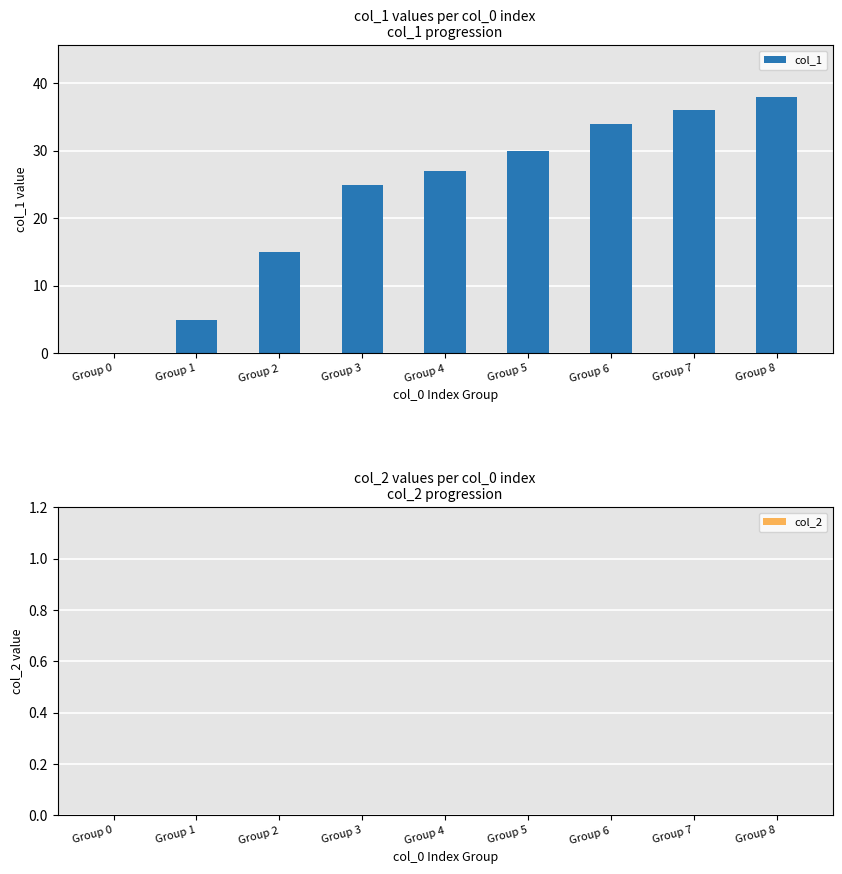

Reading left to right, extract all data points from this chart.

Group 0=0	Group 1=5	Group 2=15	Group 3=25	Group 4=27	Group 5=30	Group 6=34	Group 7=36	Group 8=38